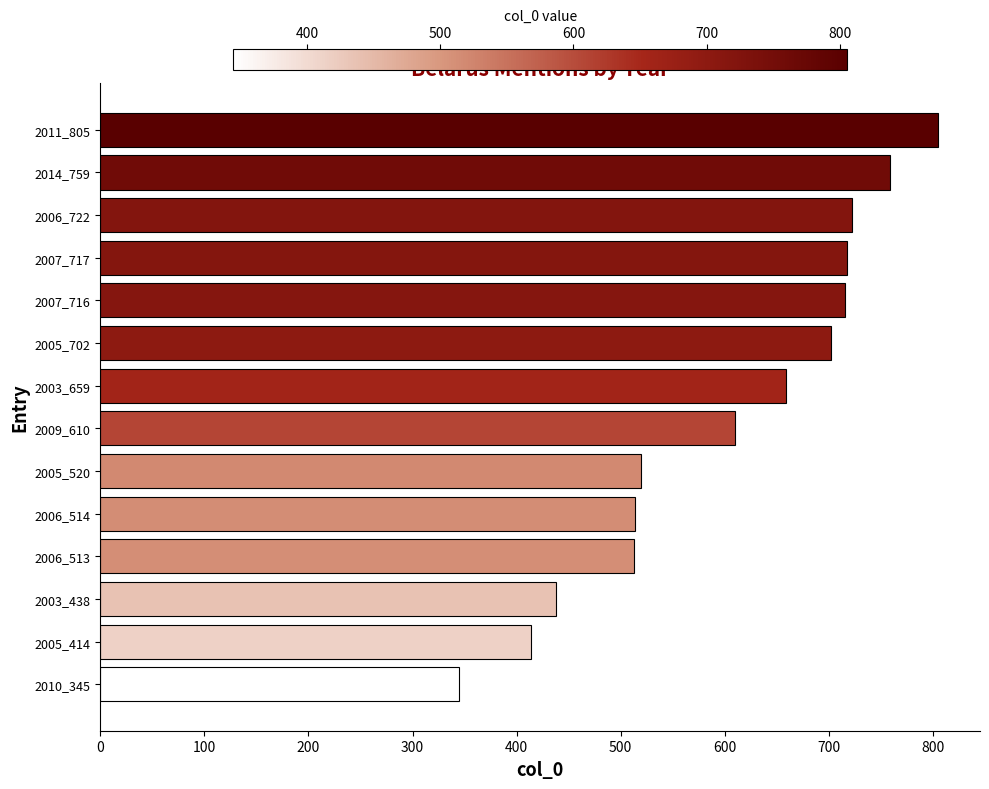

What is the average value?

602